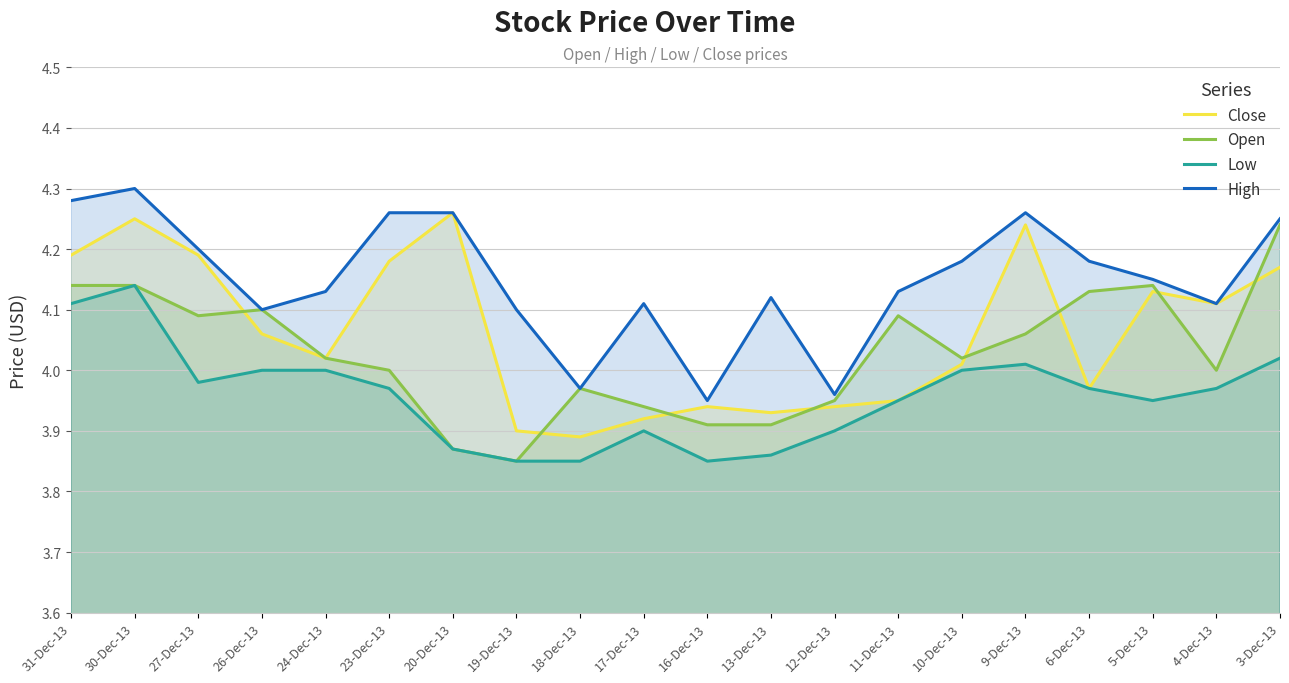

What is the sum of all High values?

83.0